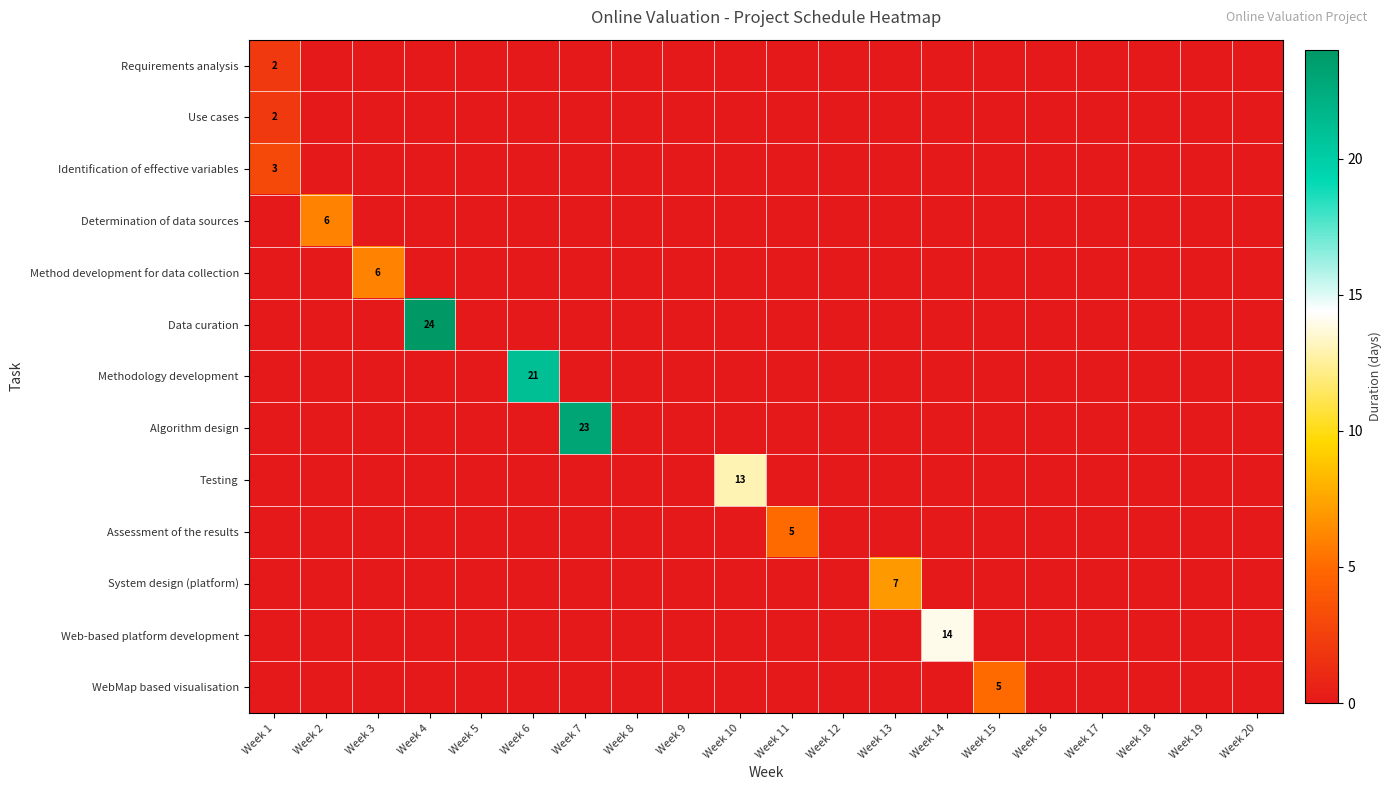

What is the greatest value displayed?

24